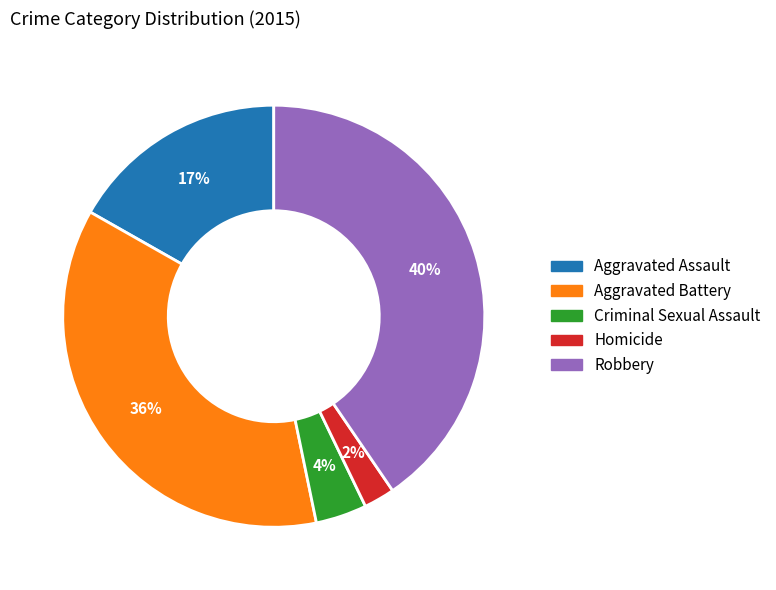

Count the number of slices in the pie.

5